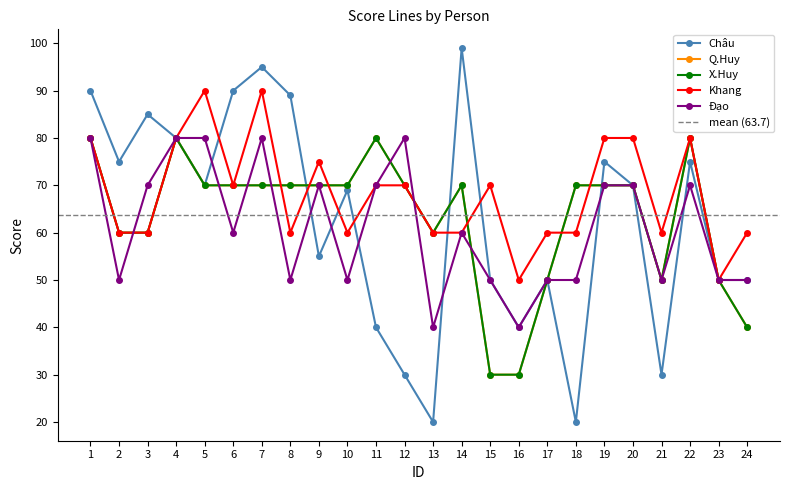

Does the chart display data point markers on the line(s)?

Yes